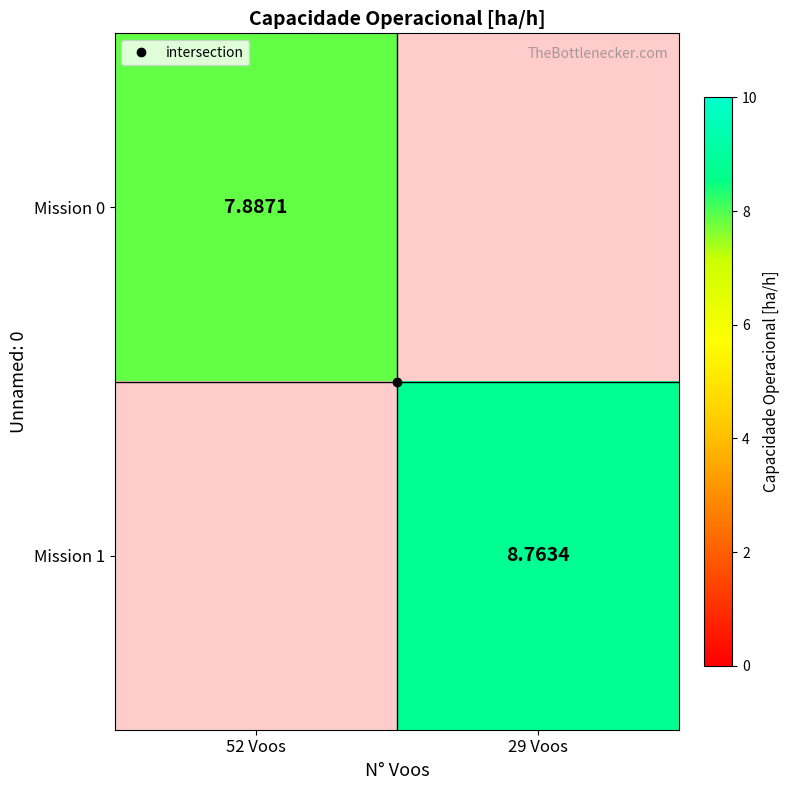

What is the maximum value for Mission 0?

7.9